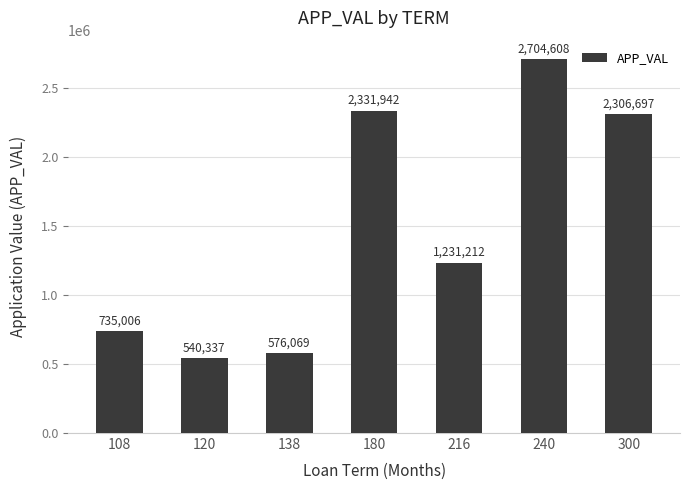

Reading right to left, what are all the values shown in this chart?

300=2306697	240=2704608	216=1231212	180=2331942	138=576069	120=540337	108=735006